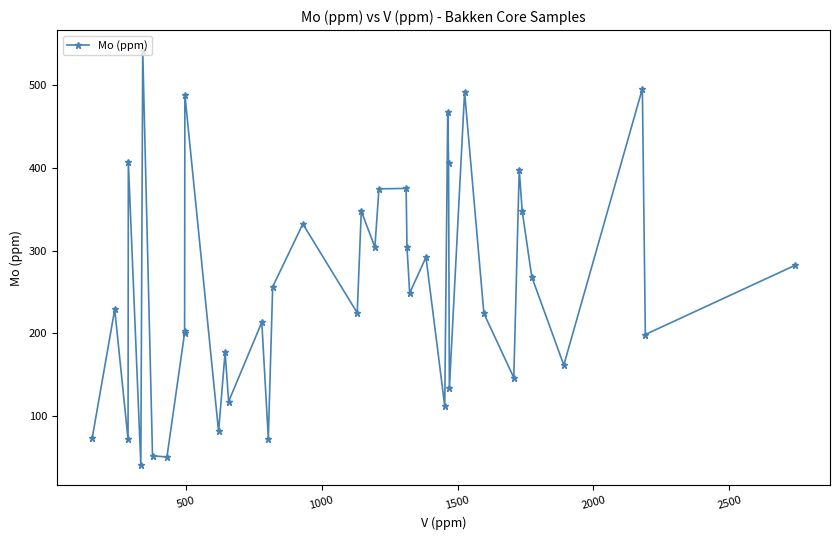

What is the sum of all values?

10214.8